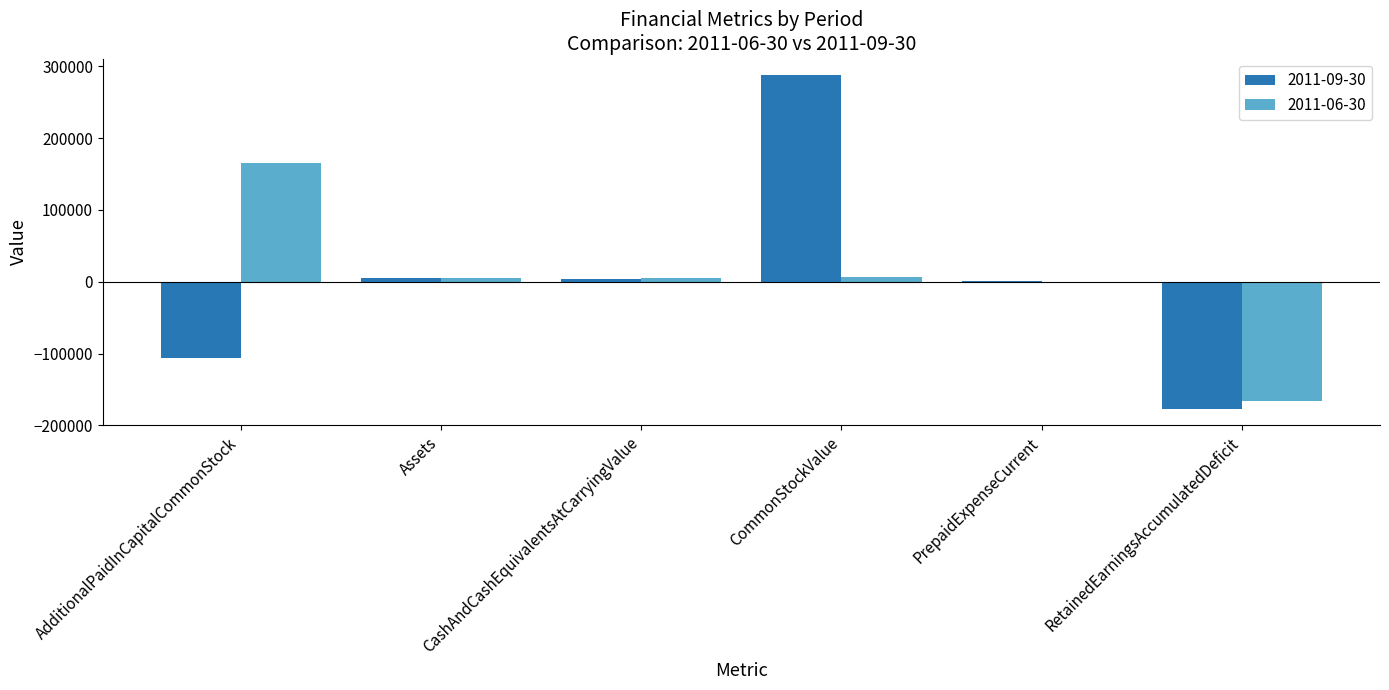

What is the greatest value displayed?

287504